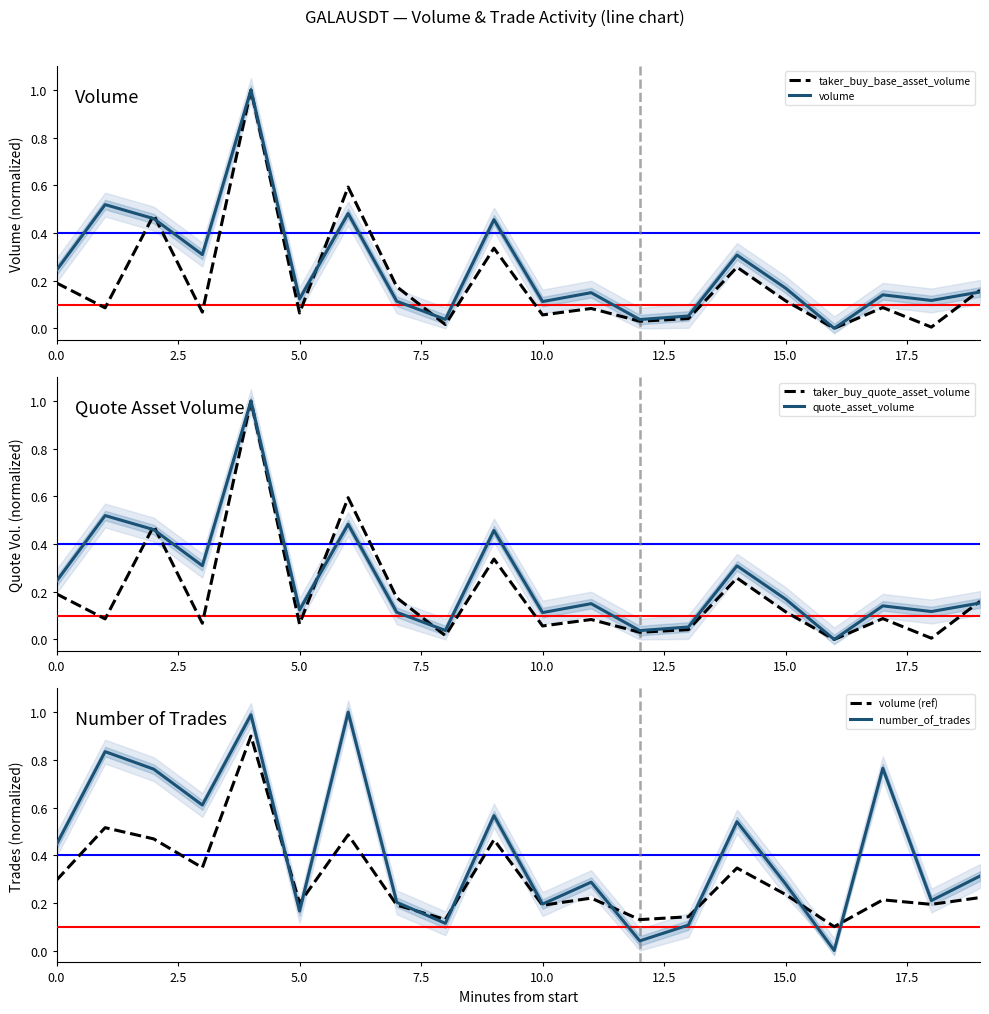

What is the label of the 15th point from the left?

14